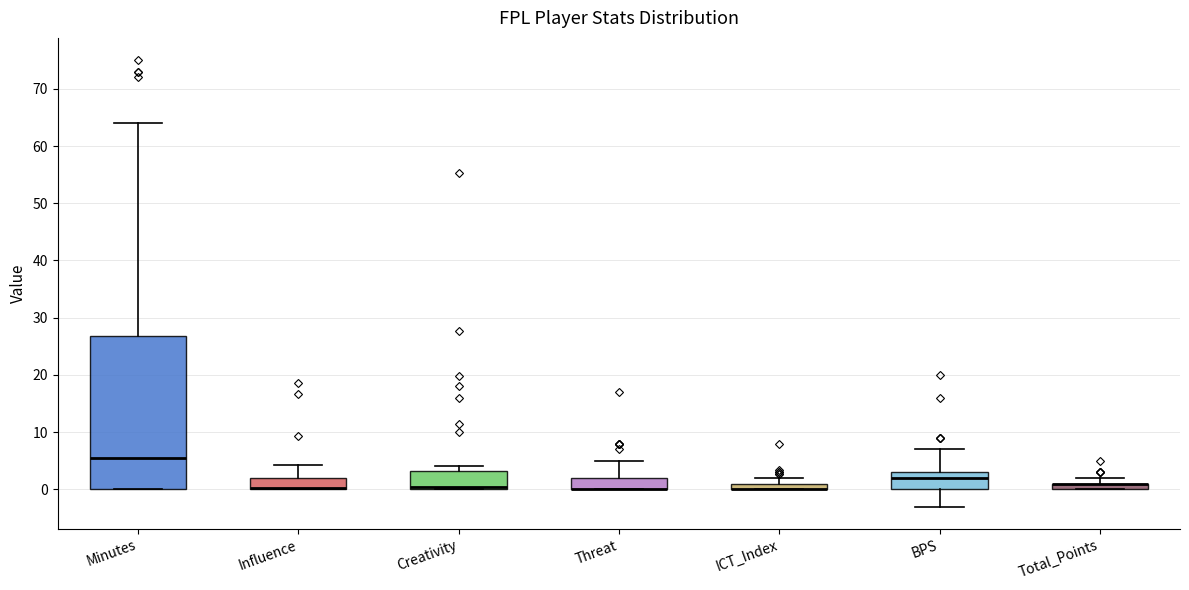

Where does the lower whisker of the box for BPS end on the y-axis? The values are not printed on the chart, so give them approximately, as read against the axis.

-3